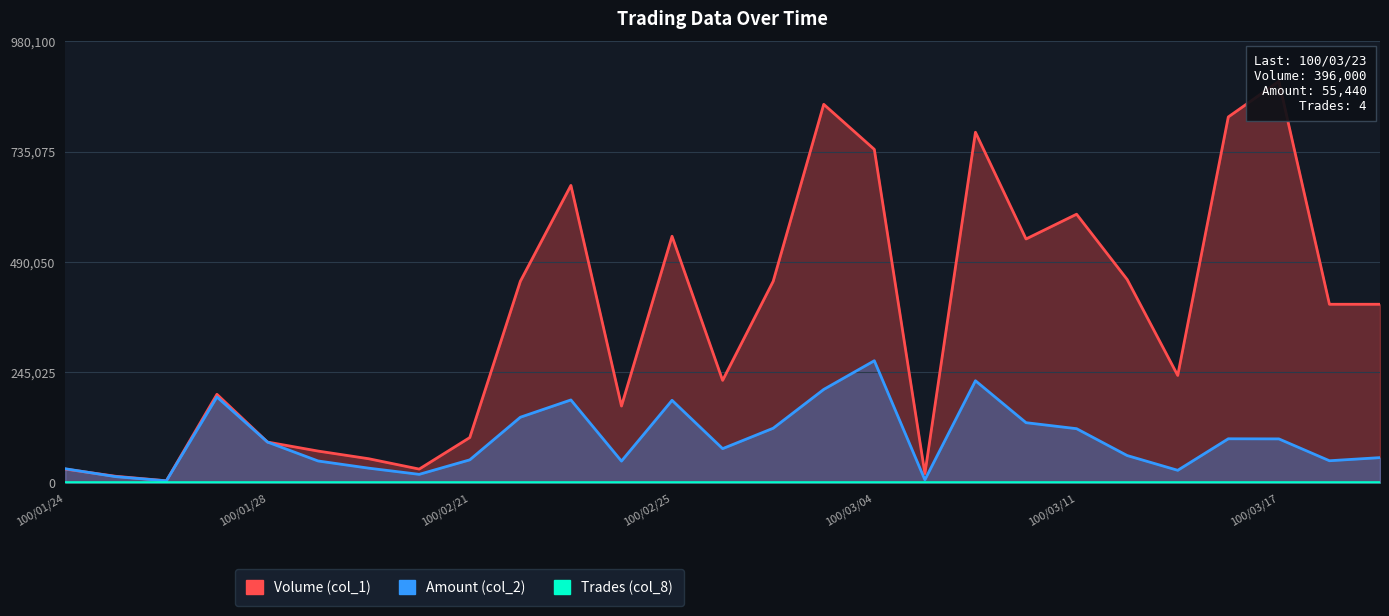

What is the value of the Volume (col_1) point at the 22nd from the left?

451000